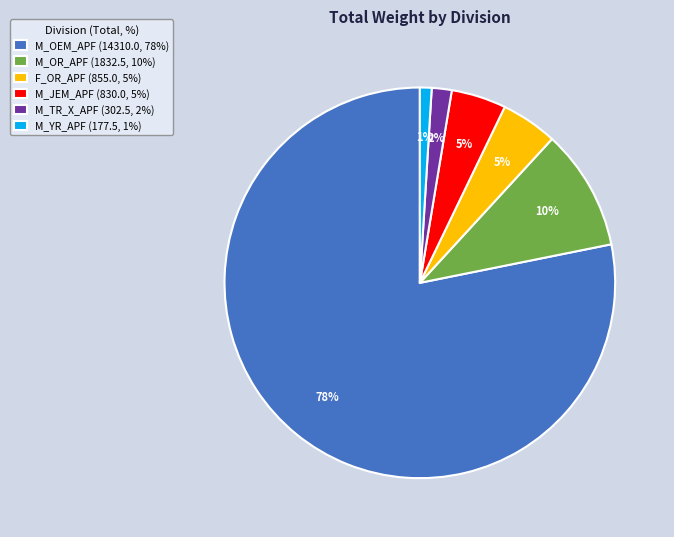

Which has a higher value, M_OR_APF (1832.5, 10%) or M_JEM_APF (830.0, 5%)?

M_OR_APF (1832.5, 10%)